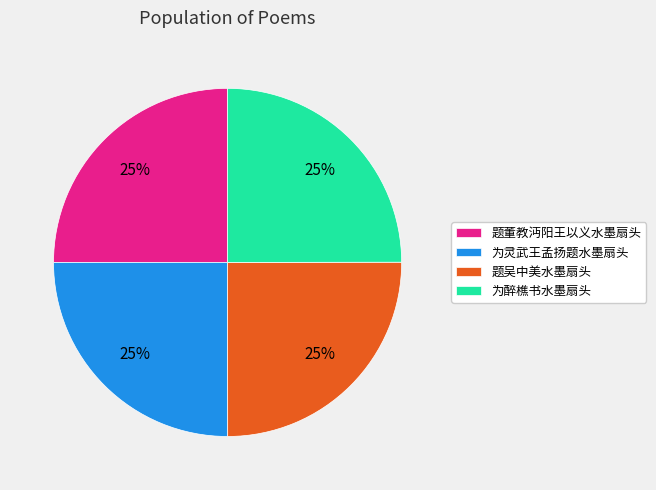

To the nearest percent, what portion does 为醉樵书水墨扇头 represent?

25%